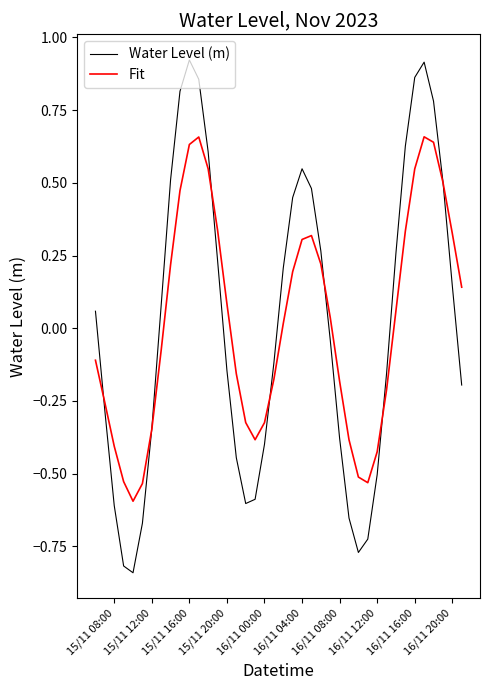

Count the number of categories in the chart.

40